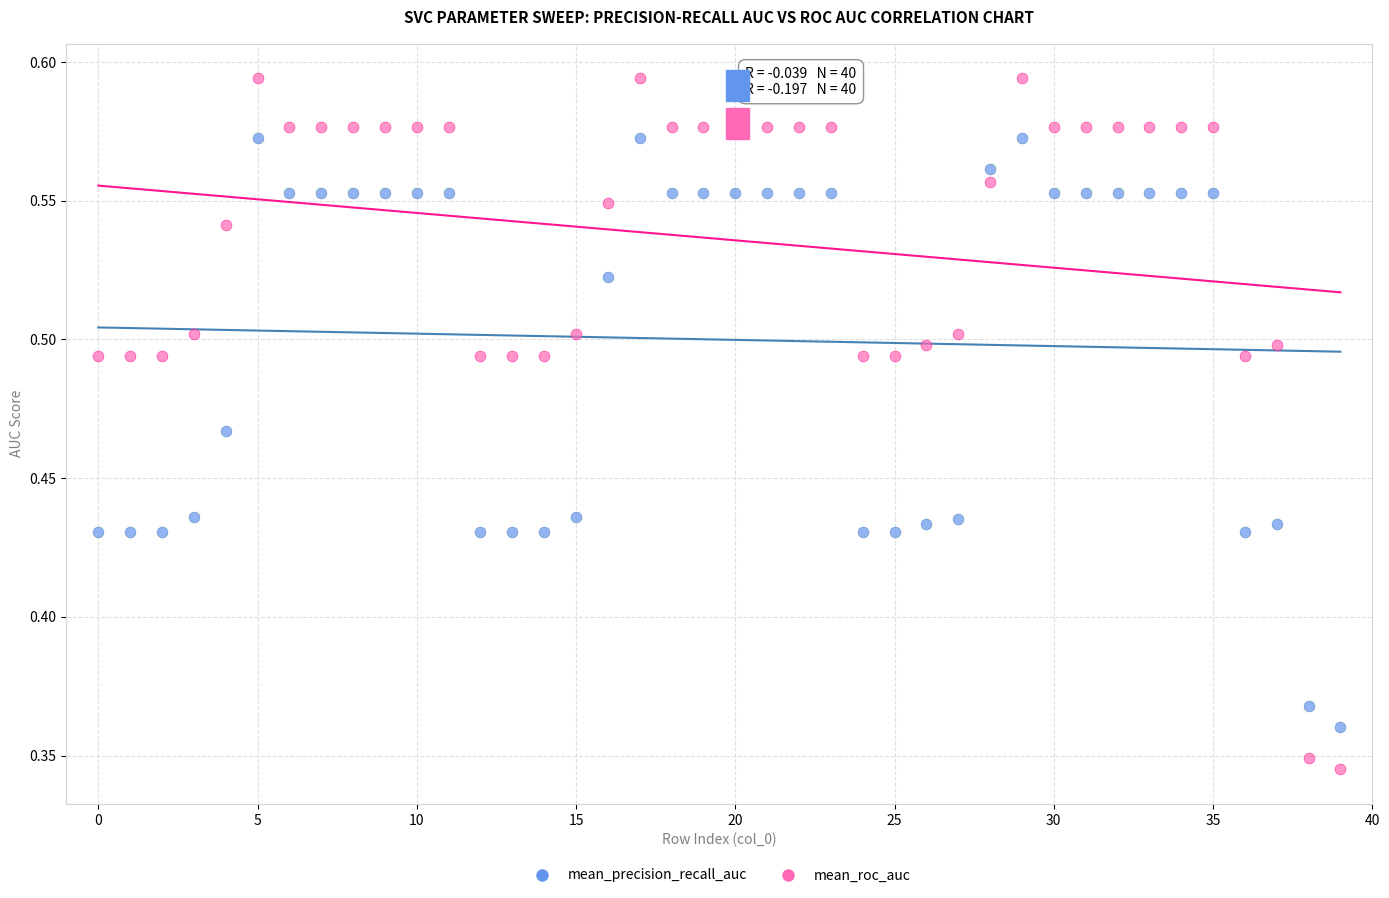

Which series contains the lowest Y value?

mean_roc_auc